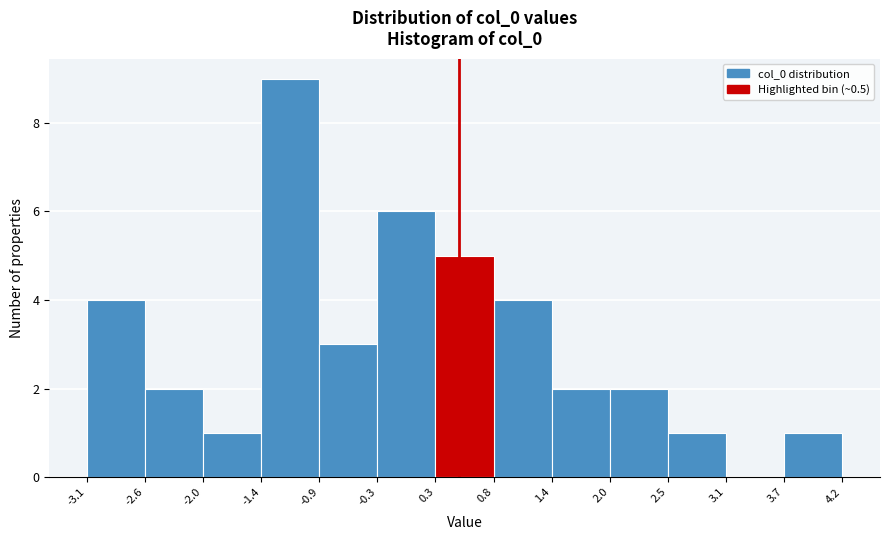

Reading left to right, list every bar in this chart as the range it spans on the x-axis followed by its height. The values are not printed on the chart, so give them approximately, as read against the axis.

-3.1 to -2.6: 4
-2.6 to -2.0: 2
-2.0 to -1.4: 1
-1.4 to -0.9: 9
-0.9 to -0.3: 3
-0.3 to 0.3: 6
0.3 to 0.8: 5
0.8 to 1.4: 4
1.4 to 2.0: 2
2.0 to 2.5: 2
2.5 to 3.1: 1
3.1 to 3.7: 0
3.7 to 4.2: 1